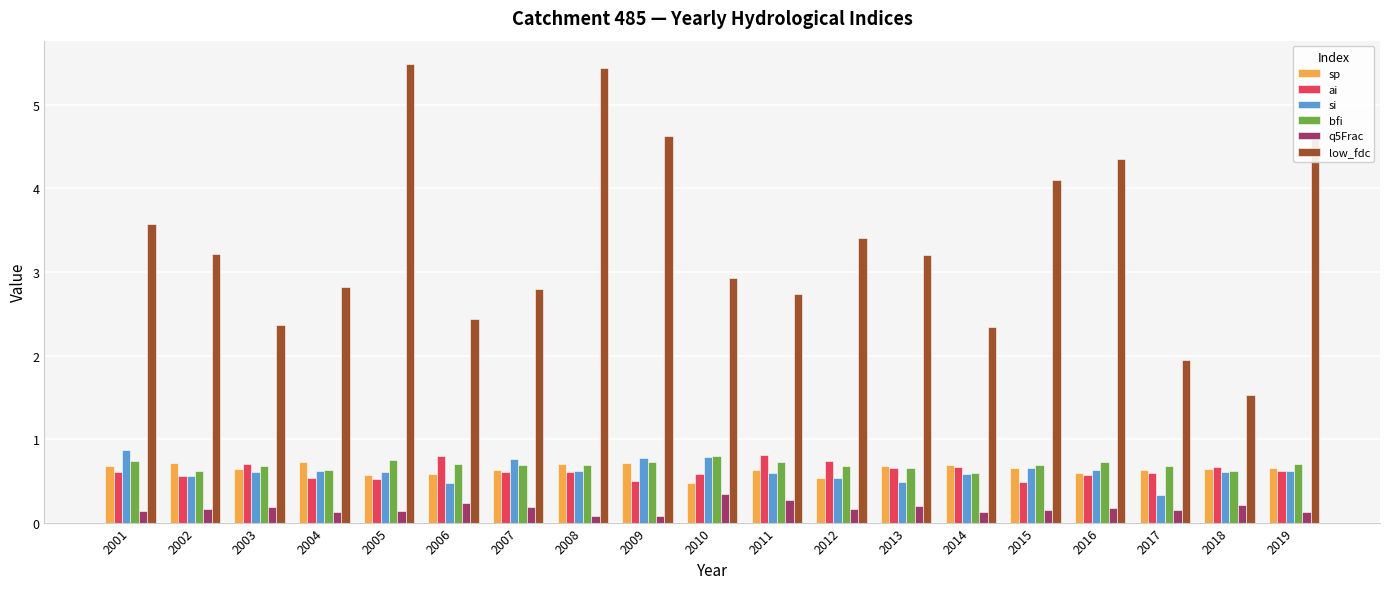

Which series has the largest total across all categories?

low_fdc